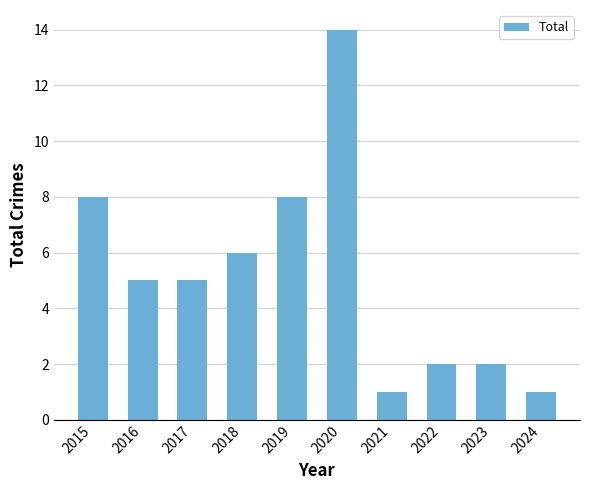

What value does the data have at 2015, to the nearest 5?

10